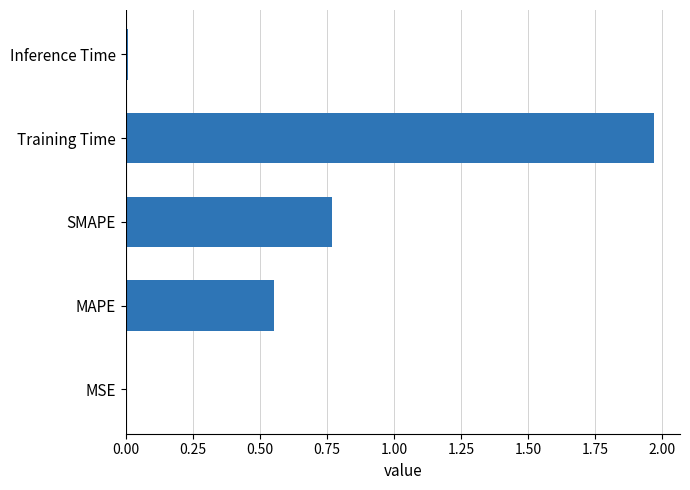

The chart shows a value of 0.0 at MSE. True or false?

True